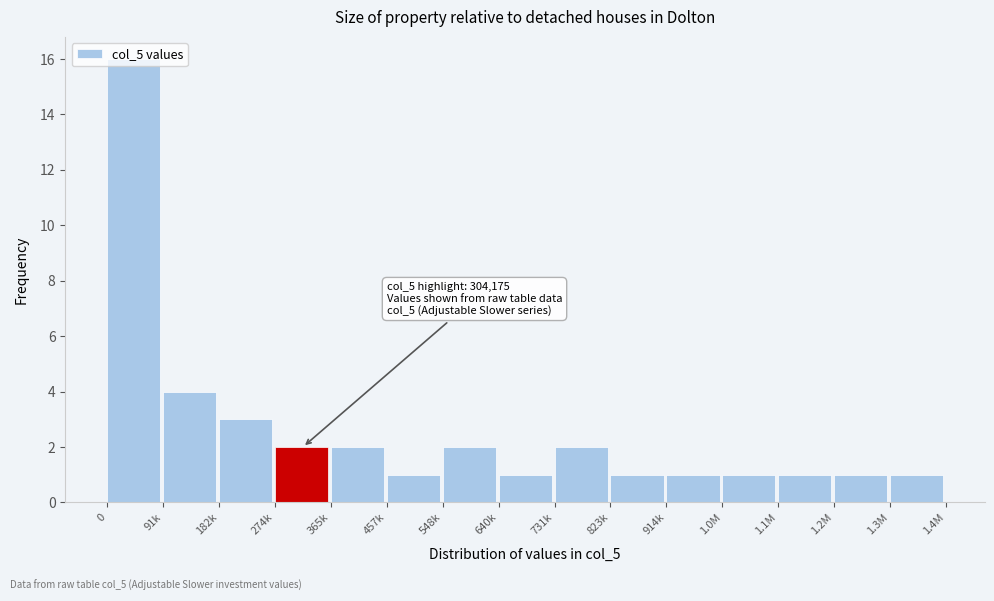

What position from the right is 640k?

8